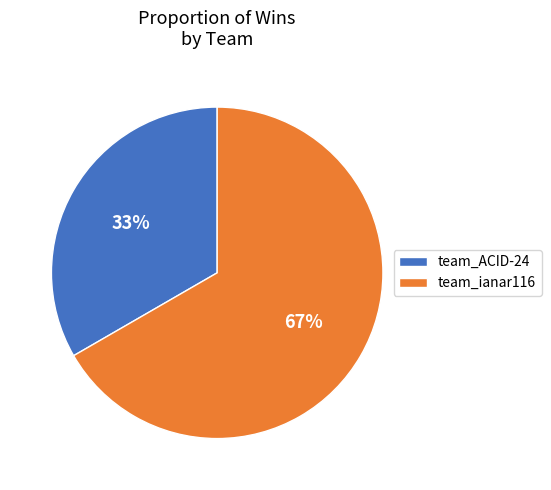

What percentage is the team_ACID-24 slice, to the nearest percent?

33%